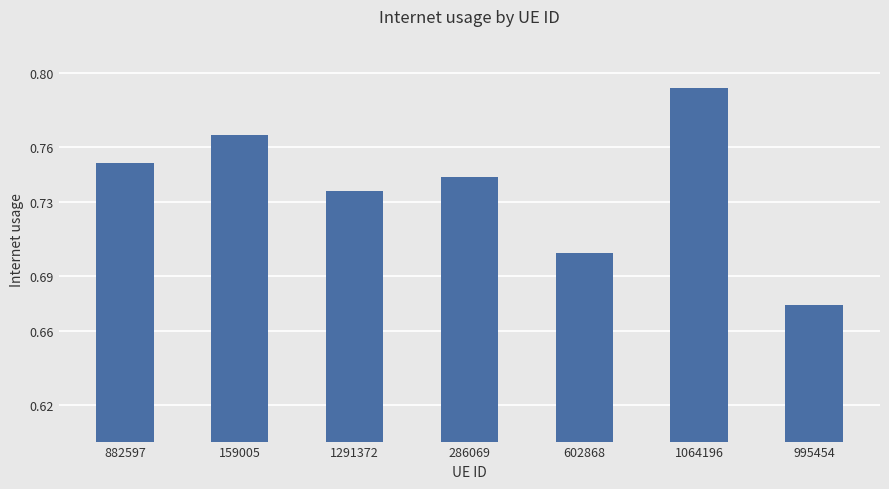

Which label corresponds to the largest value in the chart?

1064196